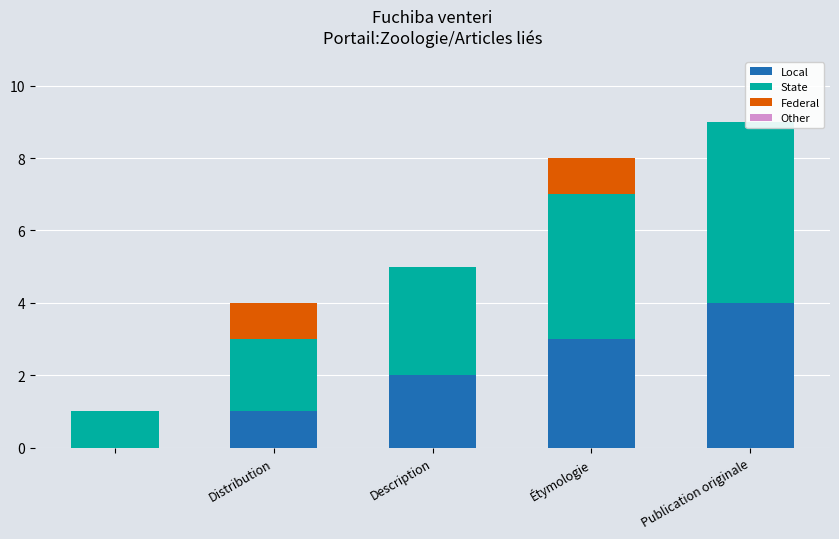

What are all the series names shown in the legend?

Local, State, Federal, Other